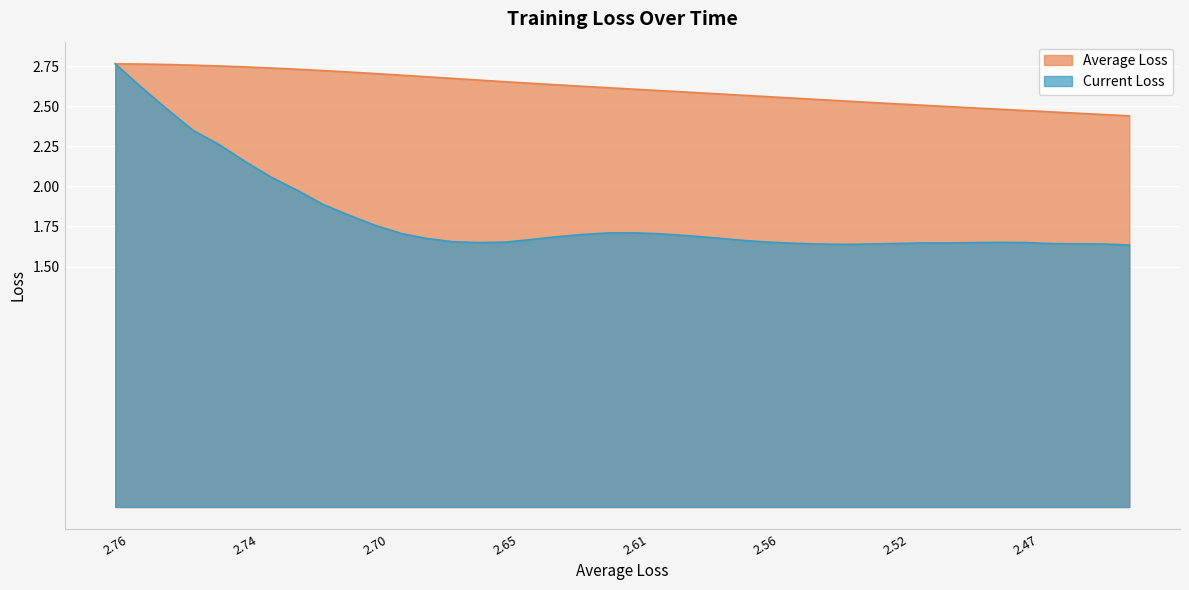

Which category has the lowest value in the Average Loss series?

39